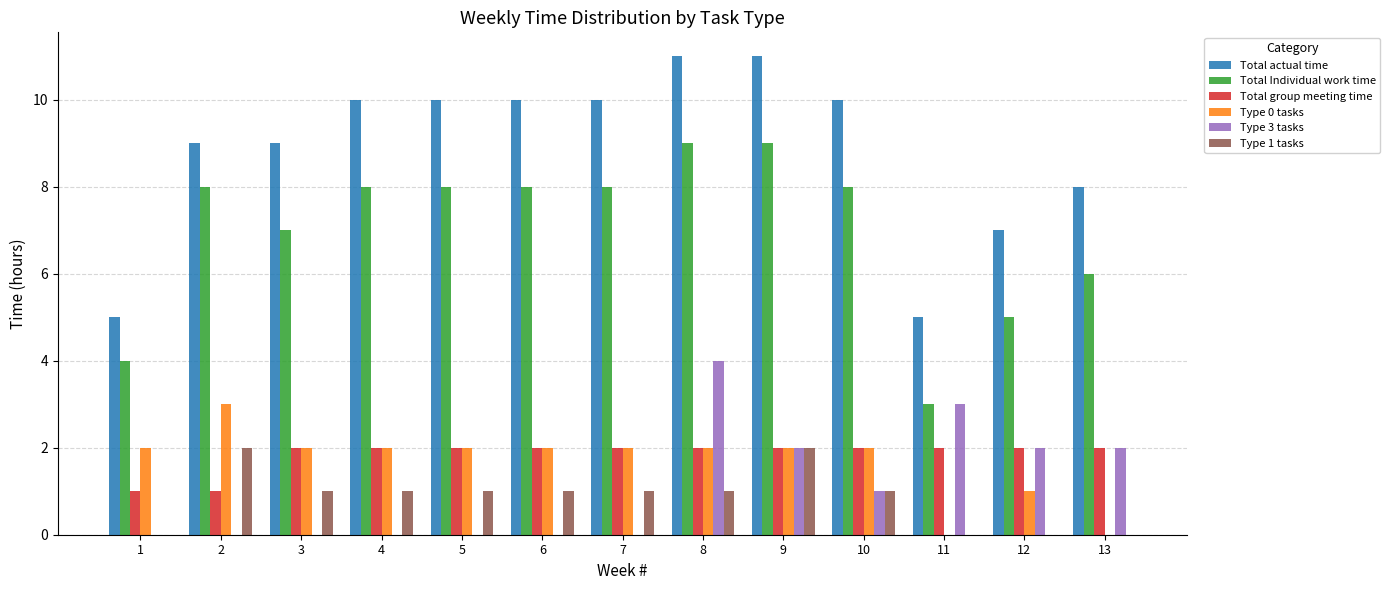

Are the bars horizontal?

No